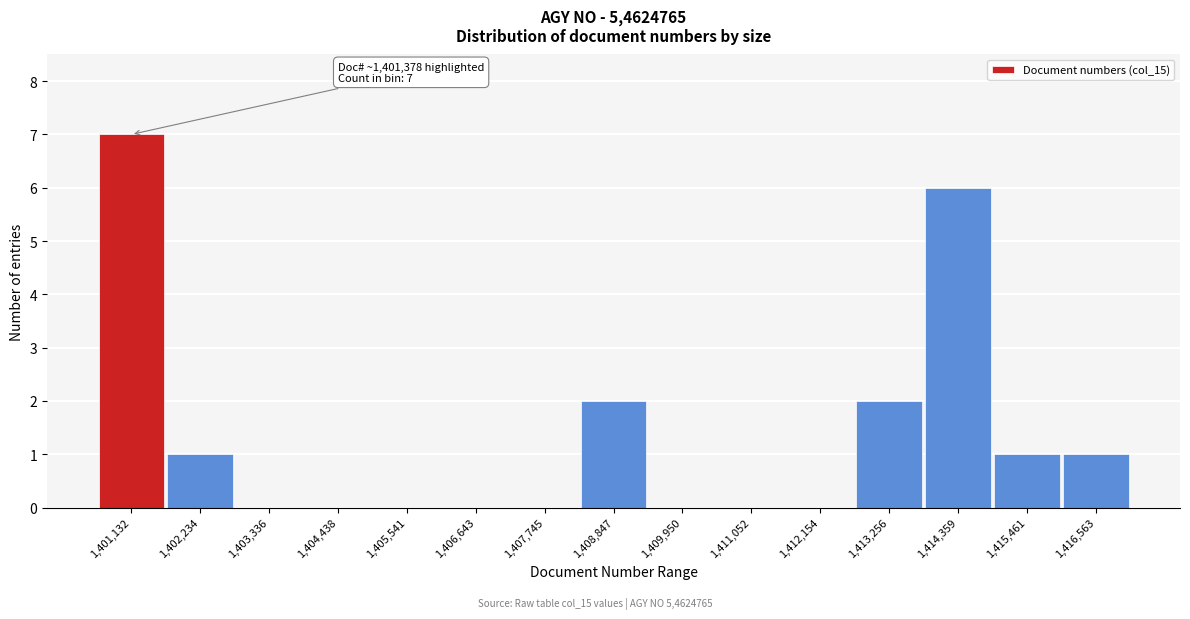

Reading left to right, what are all the values shown in this chart?

1,401,132=7	1,402,234=1	1,403,336=0	1,404,438=0	1,405,541=0	1,406,643=0	1,407,745=0	1,408,847=2	1,409,950=0	1,411,052=0	1,412,154=0	1,413,256=2	1,414,359=6	1,415,461=1	1,416,563=1